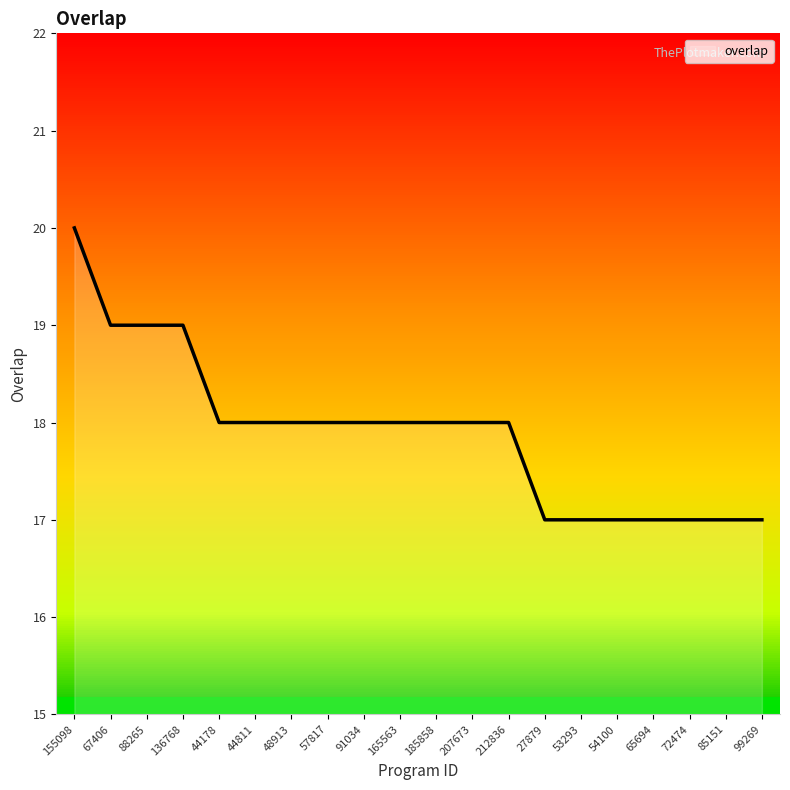

Approximately how many times larger is the value at 207673 compared to 155098?

0.9